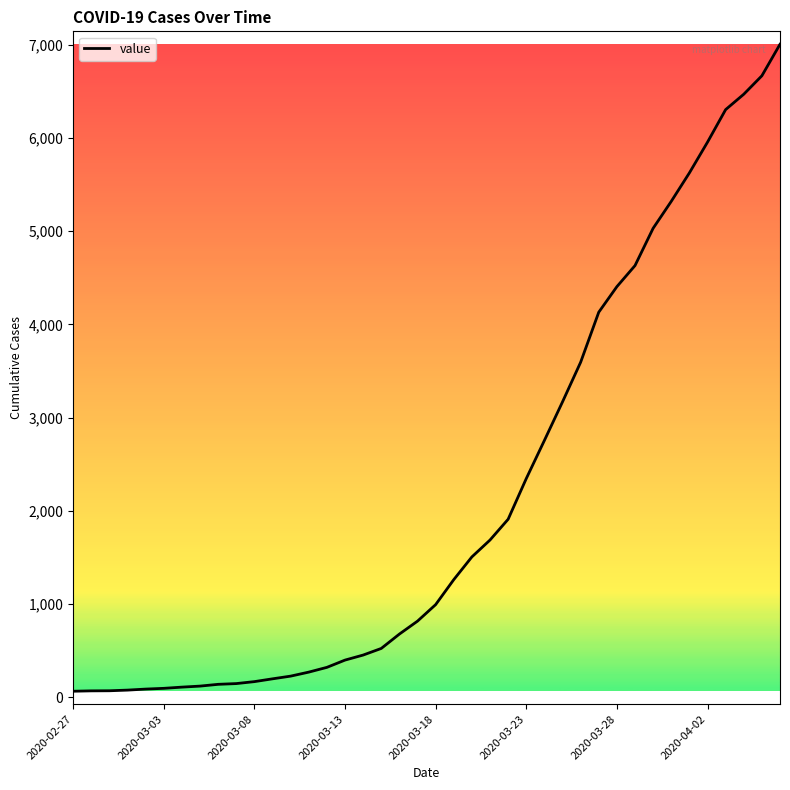

What is the difference between the maximum and minimum values?

6940